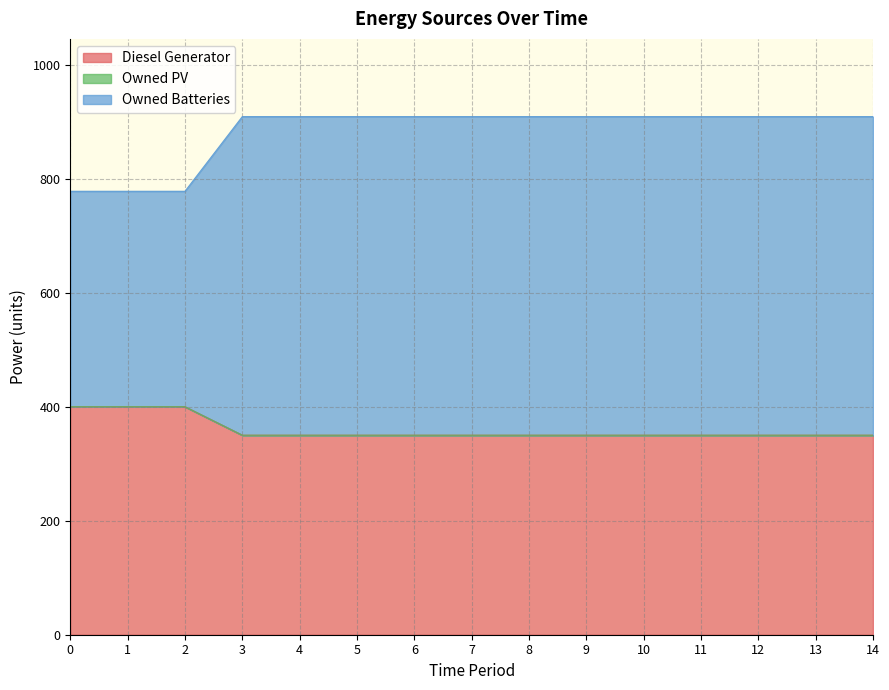

What is the lowest value of the Diesel Generator series?

350